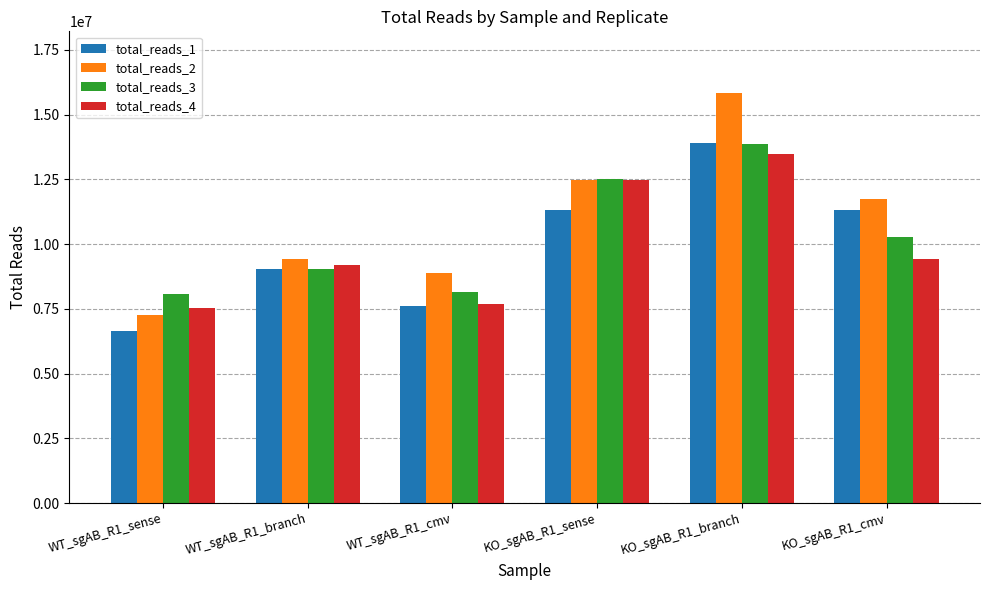

What is the difference between the total_reads_3 values at WT_sgAB_R1_sense and WT_sgAB_R1_cmv?

81064